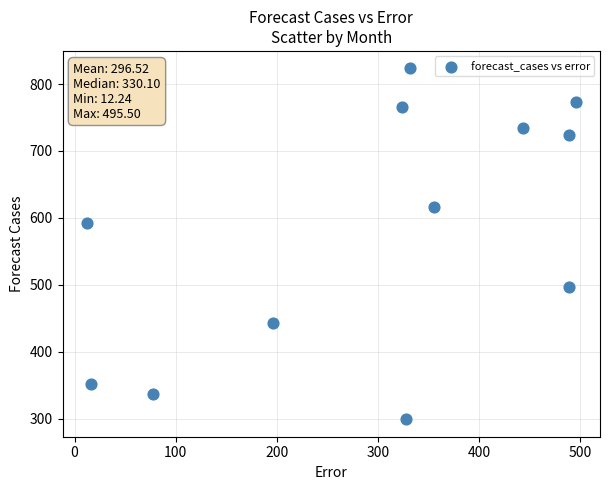

What Y value in the scatter plot is closest to 561?

592.8